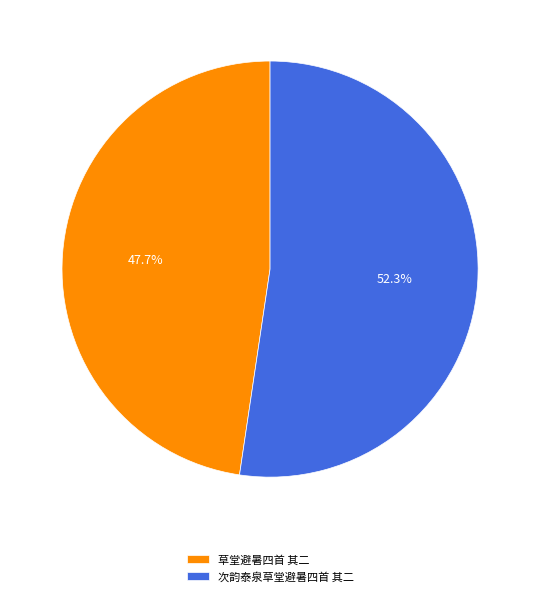

Does 次韵泰泉草堂避暑四首 其二 account for over 50% of the chart?

Yes